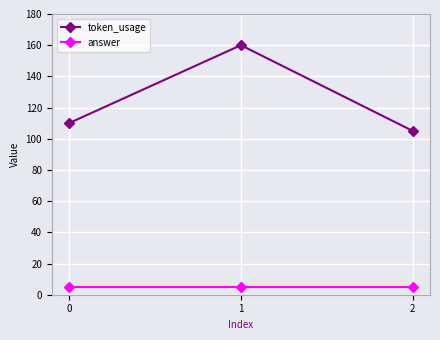

What is the minimum value for token_usage?

105